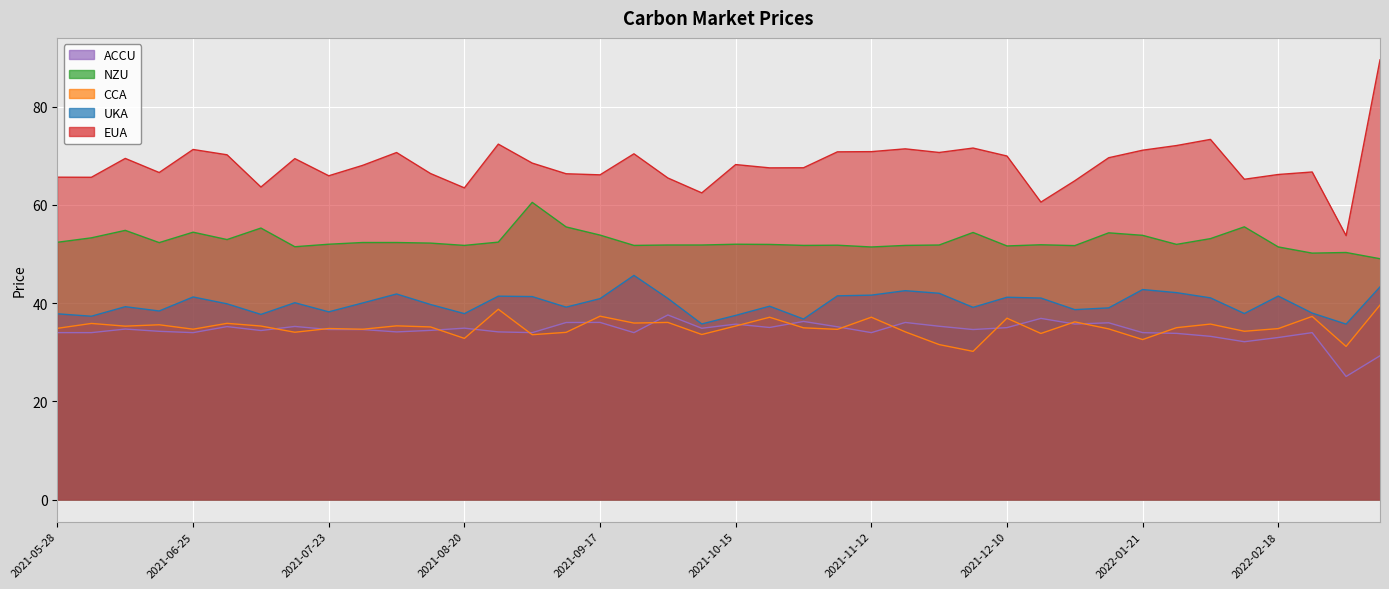

Which series changed the most between 2021-07-23 and 2021-12-03?

EUA